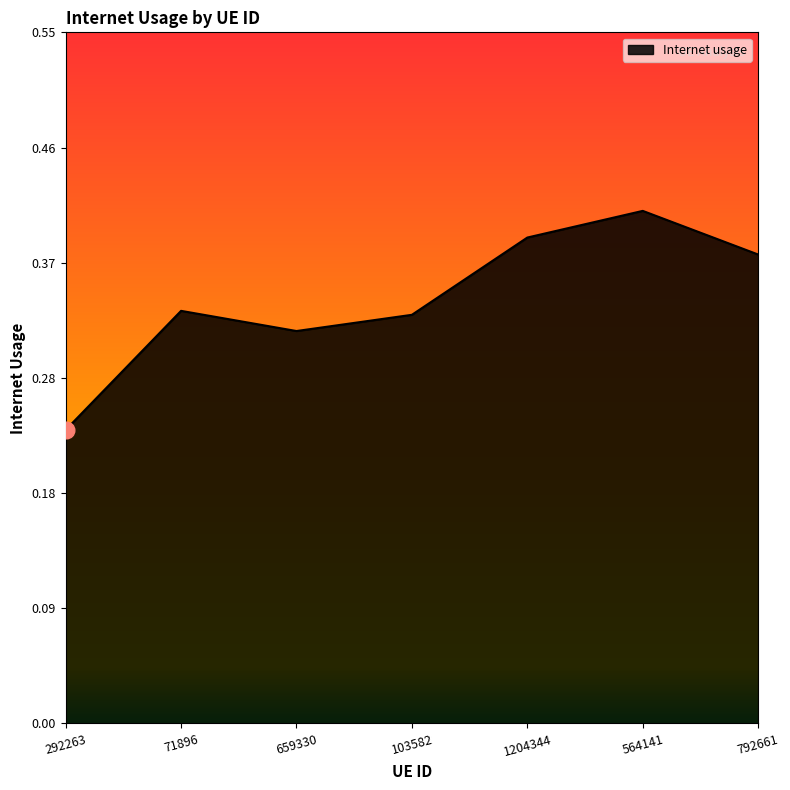

Count the number of categories in the chart.

7